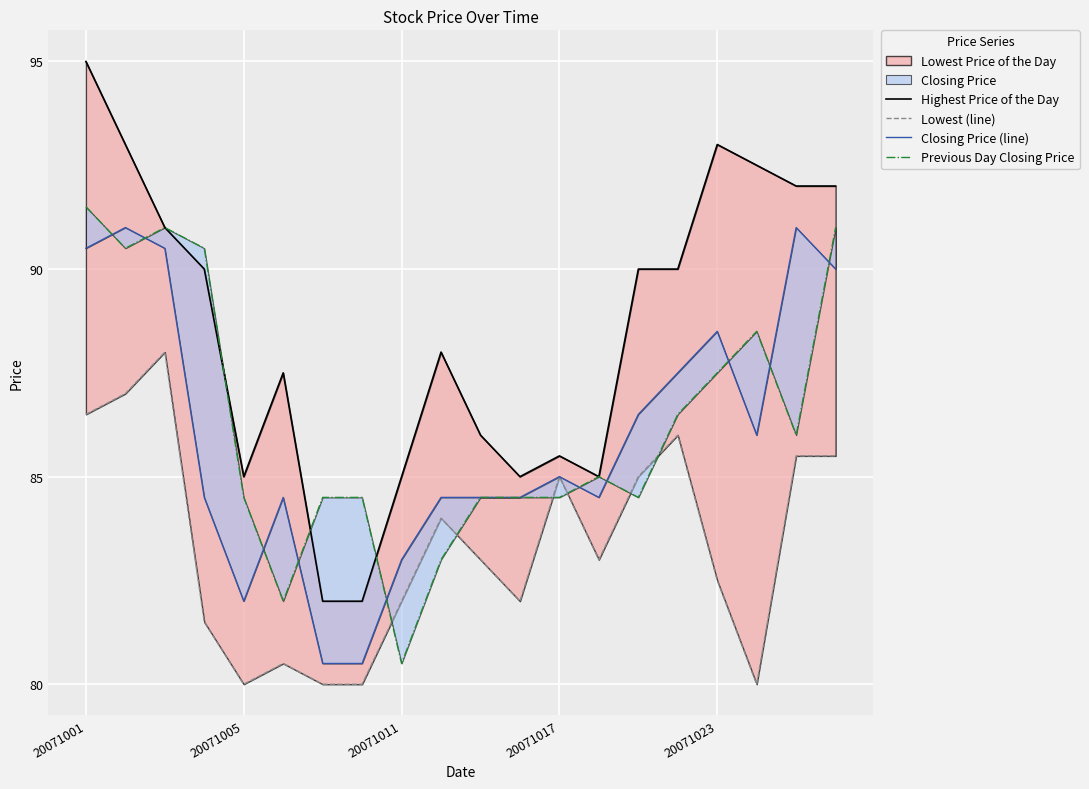

Where does the Previous Day Closing Price series first go above 85?

20071001